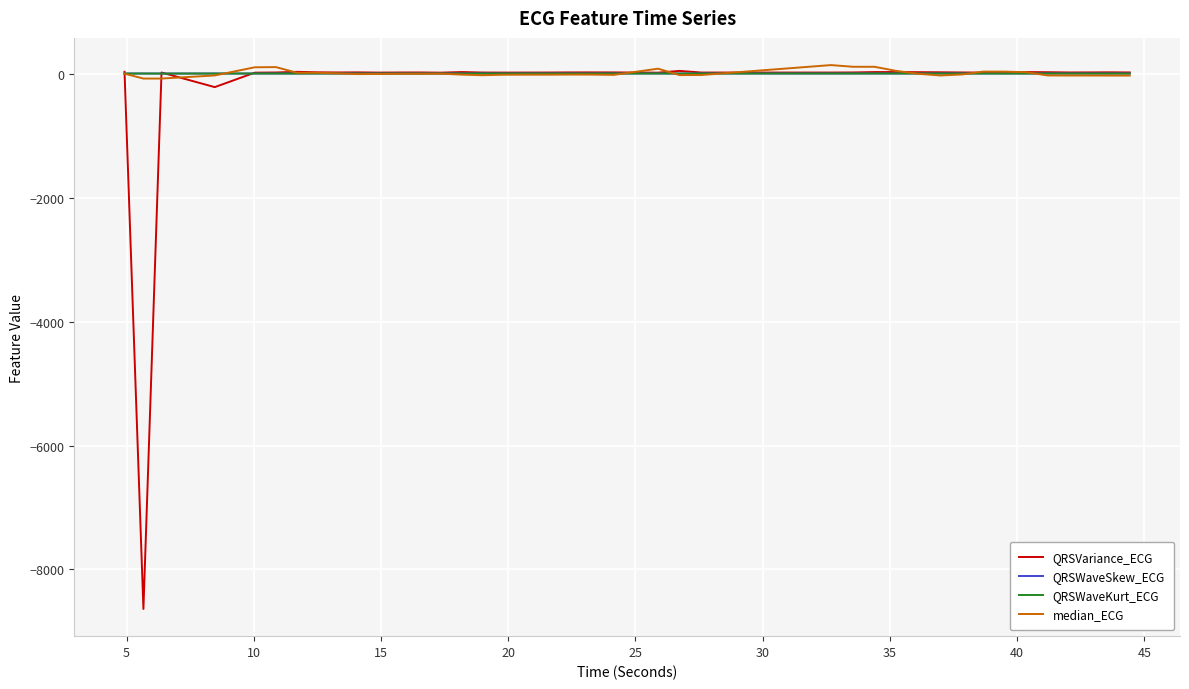

Which series has the largest range (max minus min)?

QRSVariance_ECG